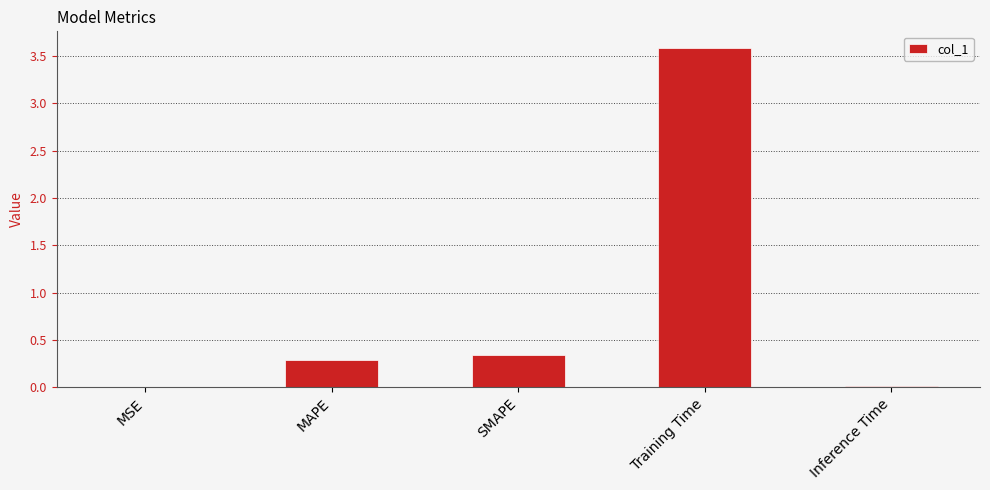

Between MAPE and MSE, which is larger?

MAPE